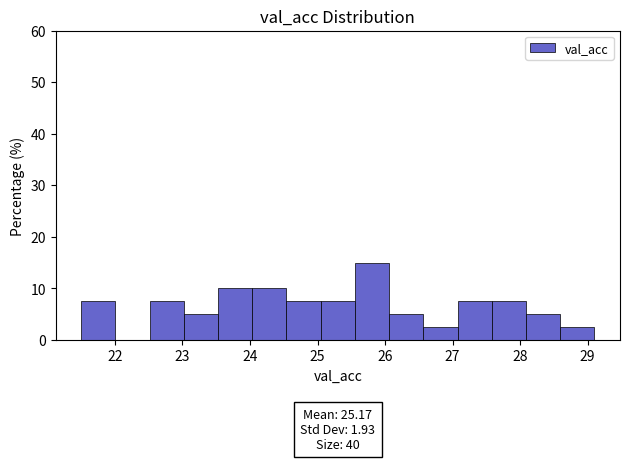

Over which range of the x-axis is the bar tallest?

25.6 to 26.1